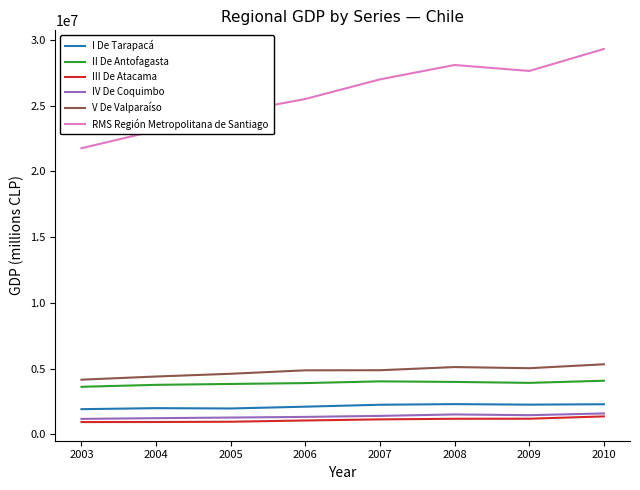

The value of III De Atacama at 2005 is 953754. True or false?

True